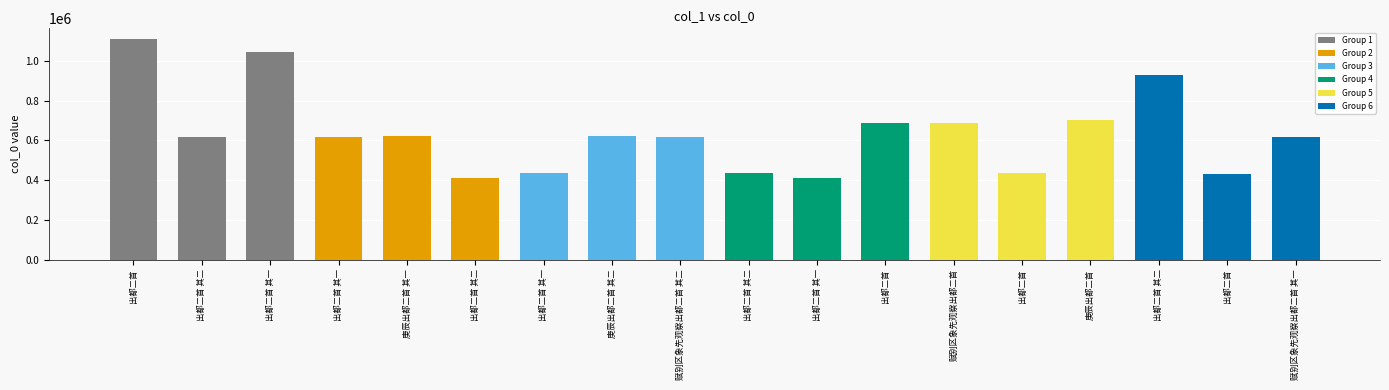

The value at 出都二首 其一 is 606988. True or false?

False